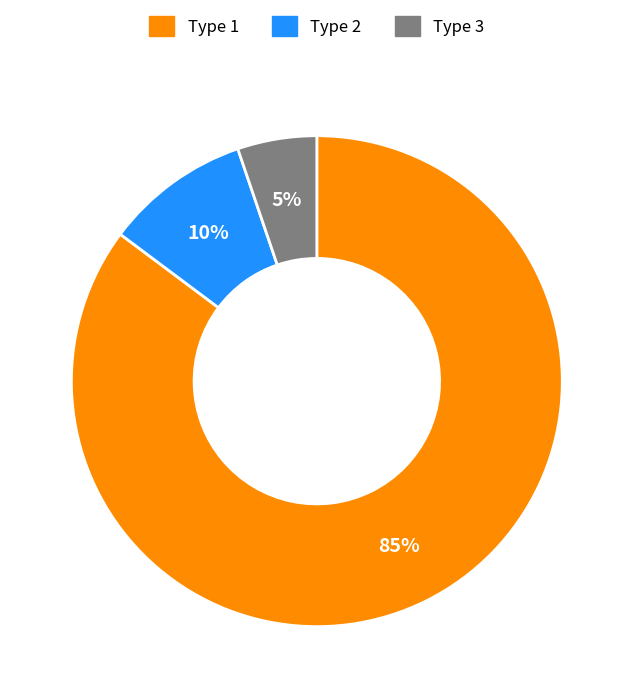

Is the sum of Type 3 and Type 1 greater than half?

Yes